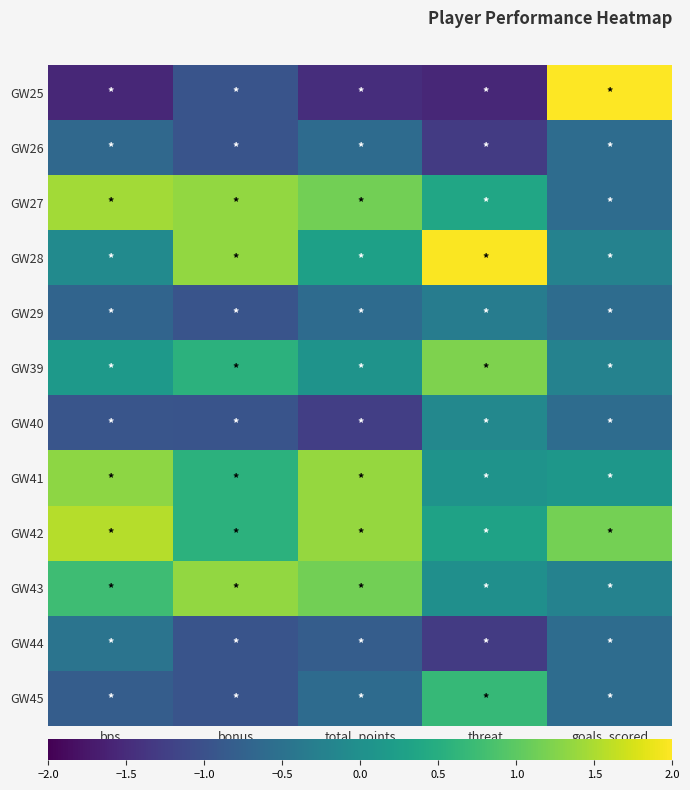

How many data points does each series have?

5